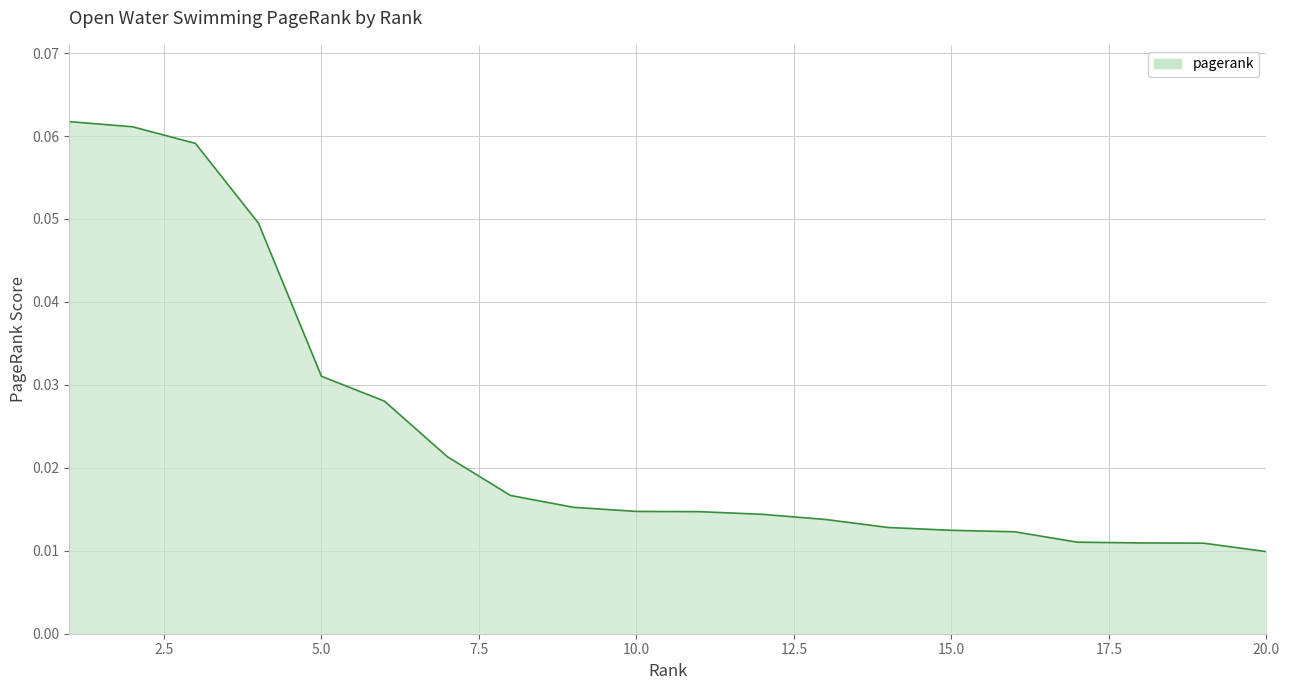

Reading left to right, transcribe all the data shown in this chart.

0.1	0.1	0.1	0.0	0.0	0.0	0.0	0.0	0.0	0.0	0.0	0.0	0.0	0.0	0.0	0.0	0.0	0.0	0.0	0.0